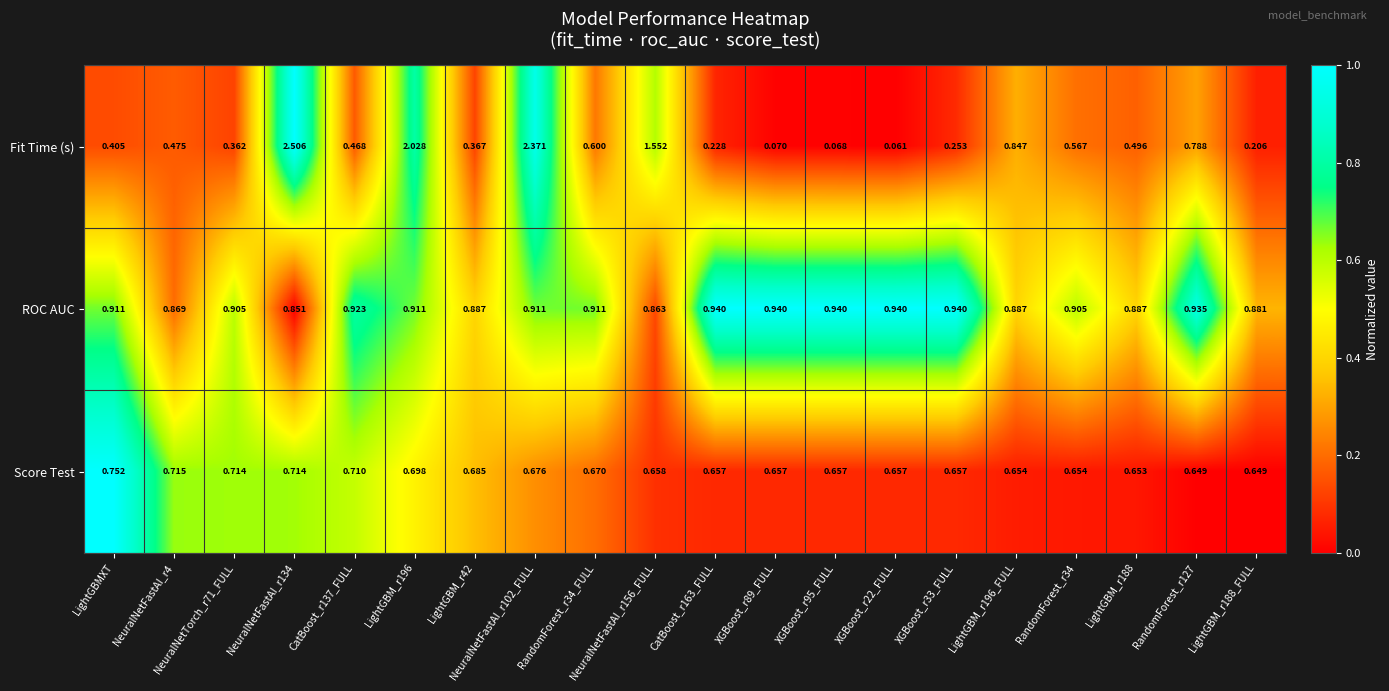

What is the total value across all series at LightGBM_r196?

3.6